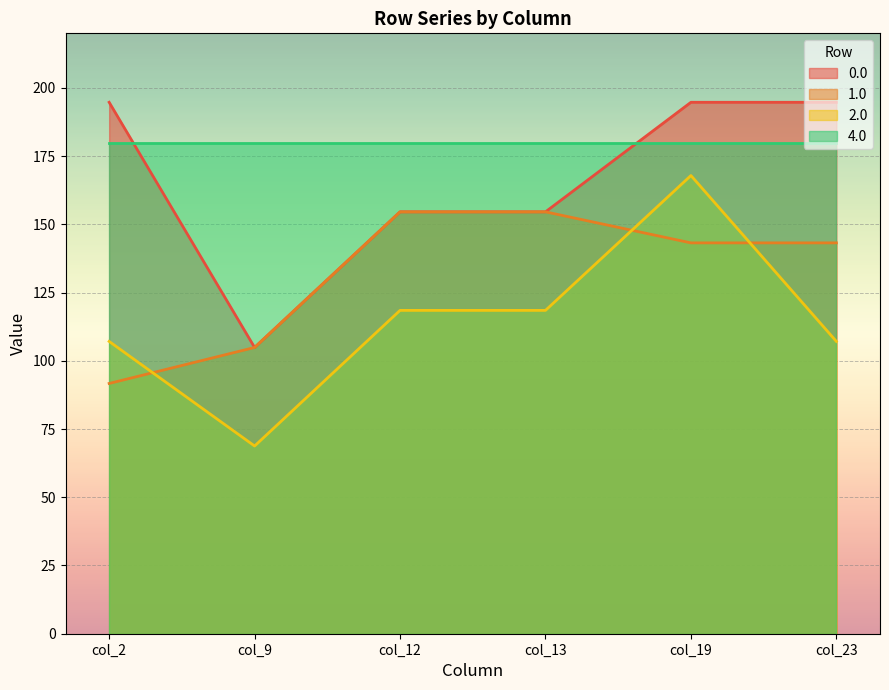

Rank the series by their maximum value, from highest to lowest.

0.0, 4.0, 2.0, 1.0